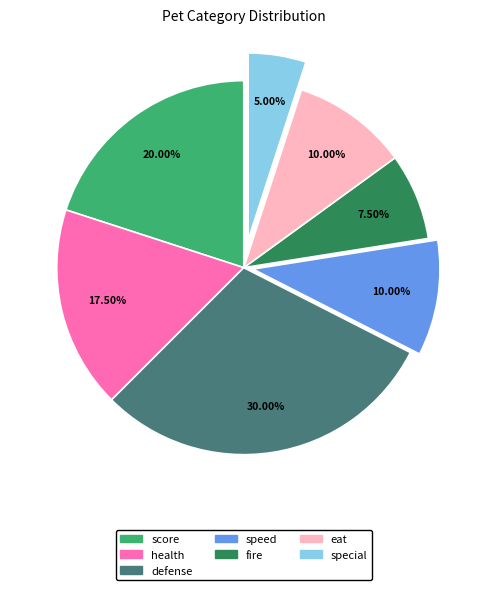

Is there any slice that represents more than half of the pie?

No